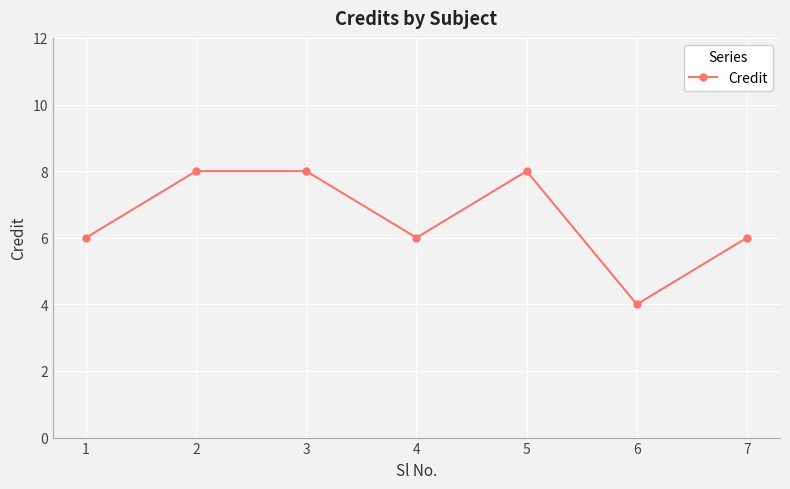

What is the sum of the values at 5 and 1?

14